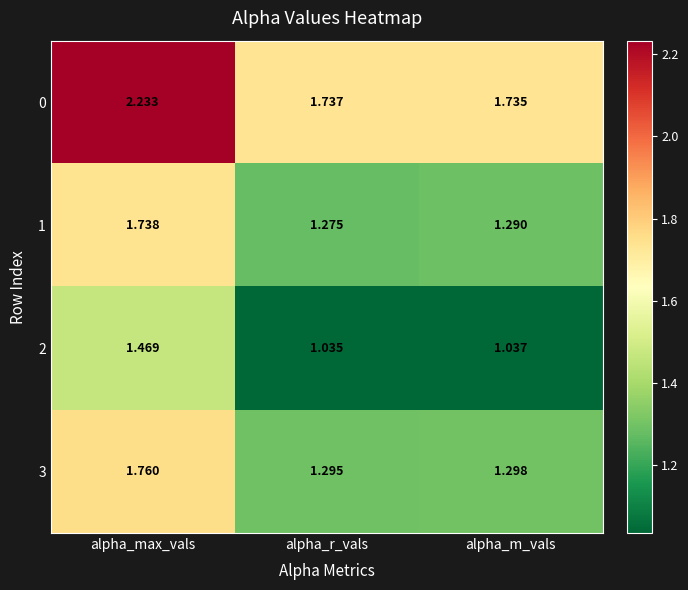

Rank the series at alpha_m_vals from lowest to highest value.

2, 1, 3, 0